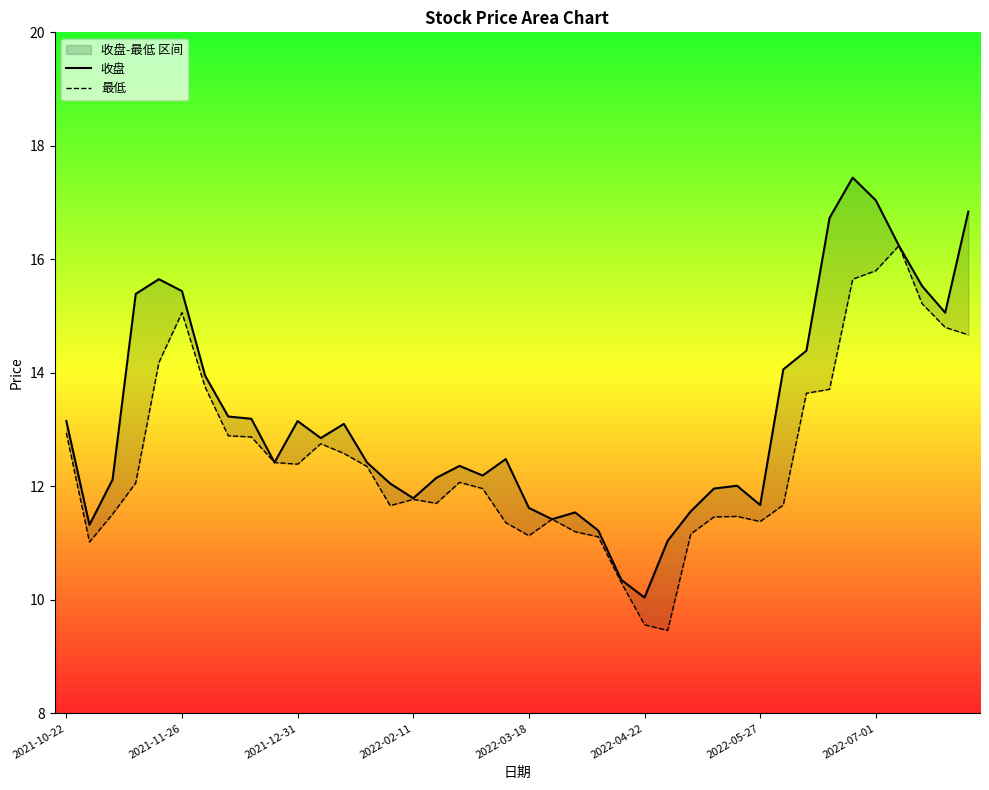

What position from the right is 22?

18